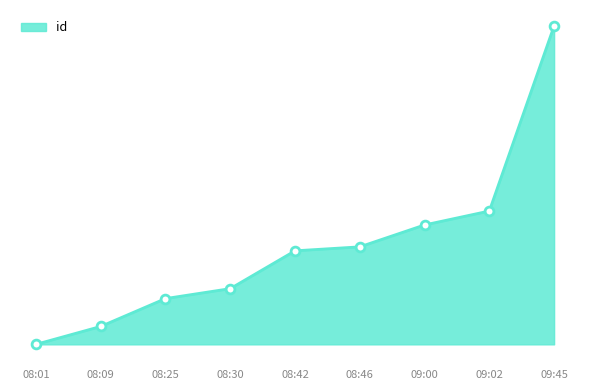

Between 08:01 and 08:30, which is larger?

08:30